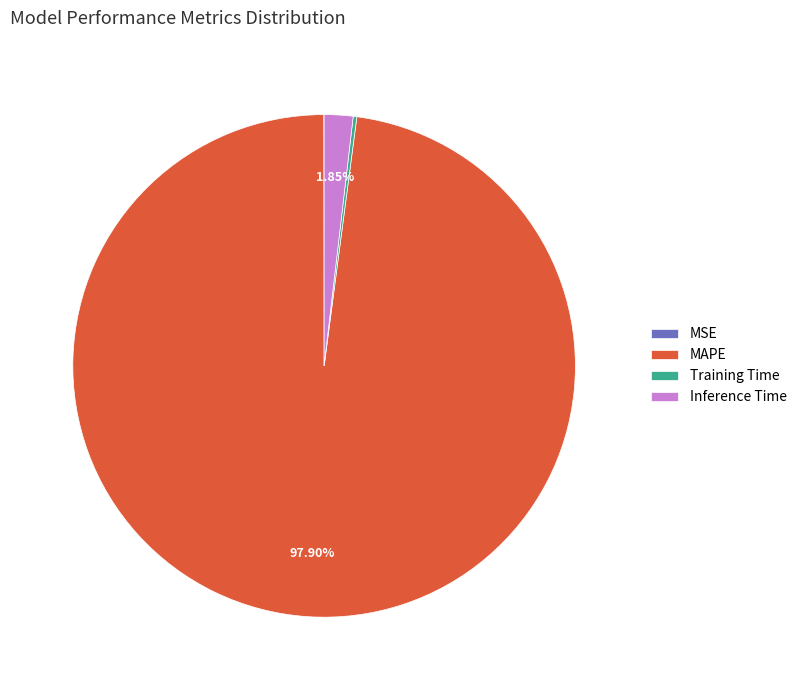

Which slice represents more than half of the pie?

MAPE